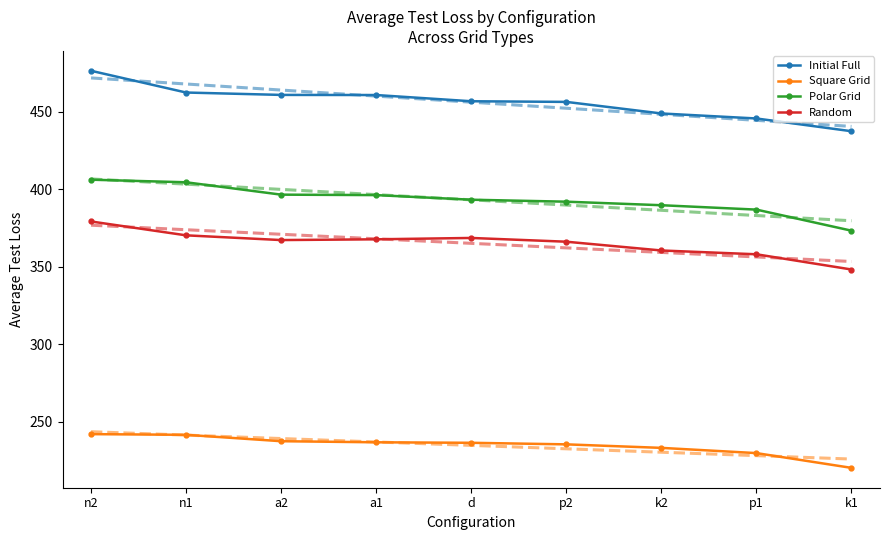

Which category has the highest value across all series?

n2